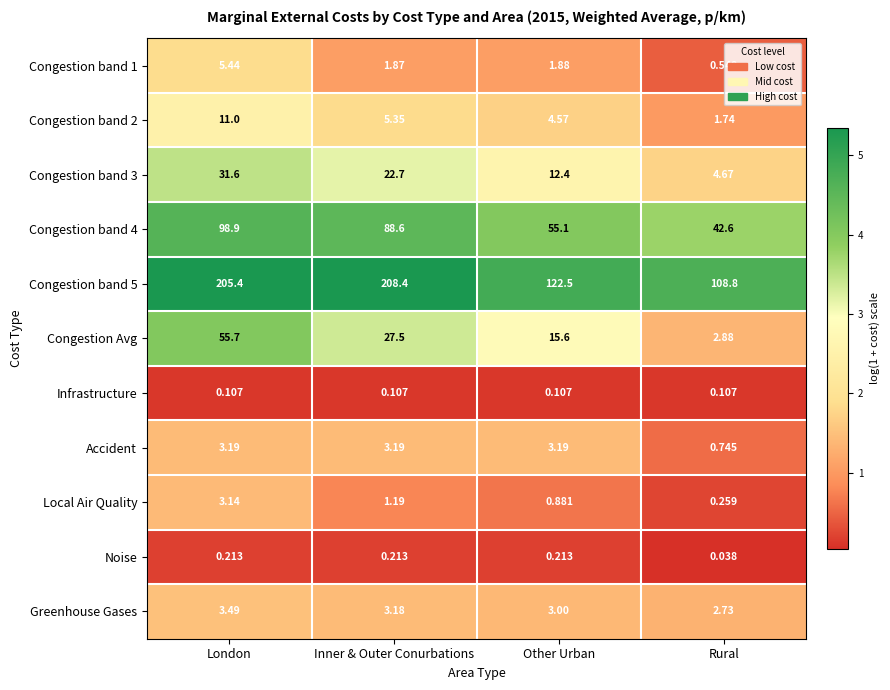

At which label does Greenhouse Gases reach its minimum?

Rural